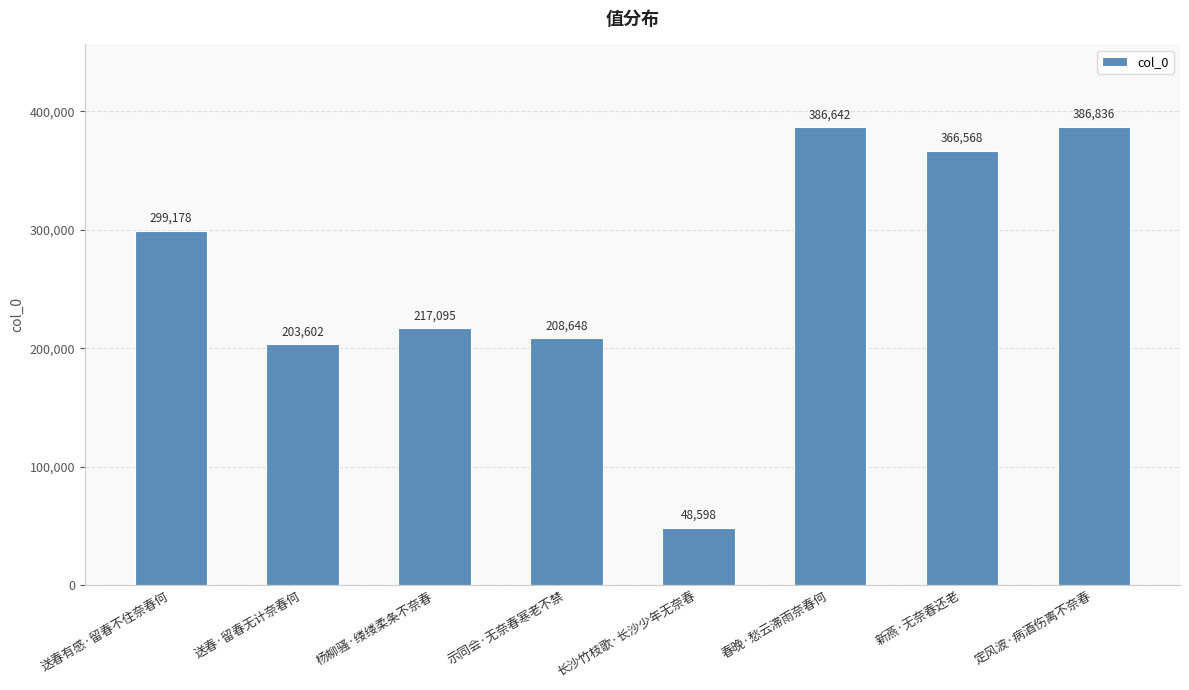

What position from the right is 送春·留春无计奈春何?

7